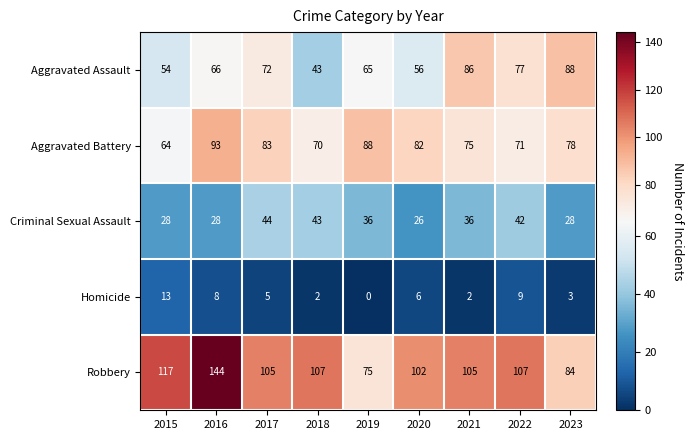

What is the sum of the Criminal Sexual Assault values at 2023 and 2018?

71